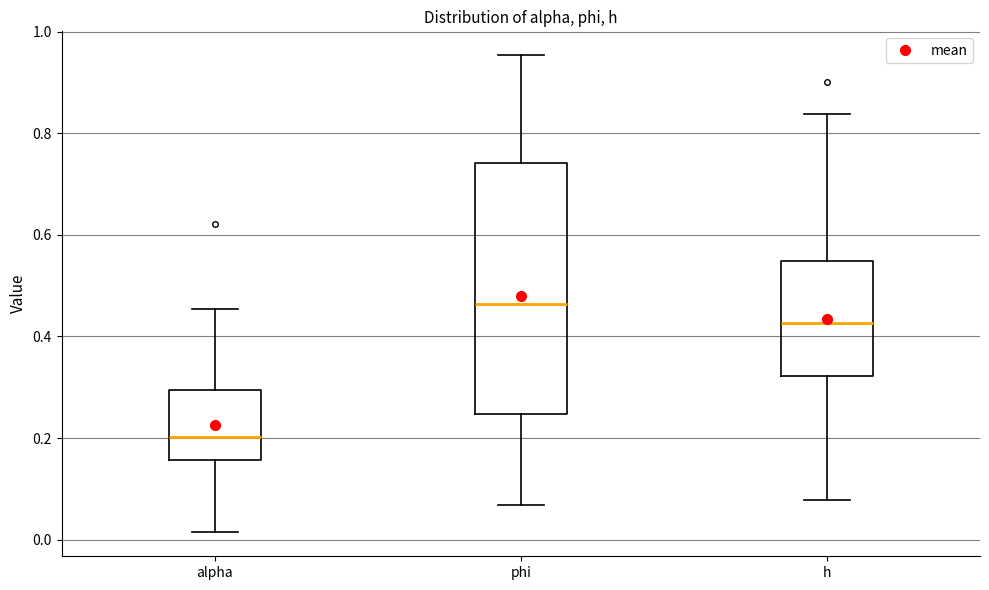

Reading left to right, read every box against the y-axis: the position of its median line, the range the box covers, and the ends of its whiskers. The values are not printed on the chart, so give them approximately, as read against the axis.

alpha: median 0.20, box 0.16 to 0.30, whiskers 0.02 to 0.46
phi: median 0.46, box 0.24 to 0.74, whiskers 0.06 to 0.96
h: median 0.42, box 0.32 to 0.54, whiskers 0.08 to 0.84